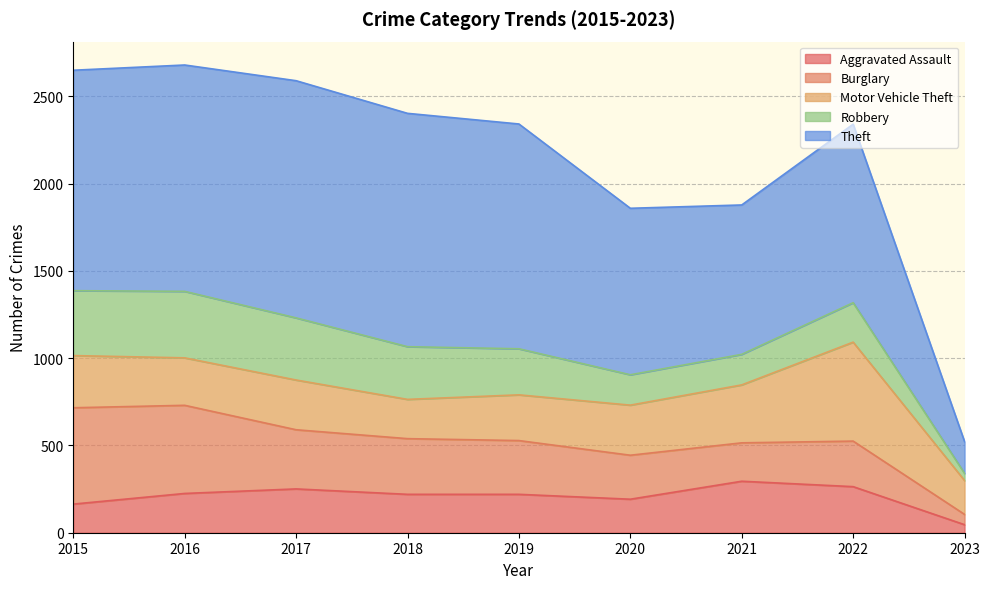

Read the Aggravated Assault value at 2022, to the nearest 50.

250